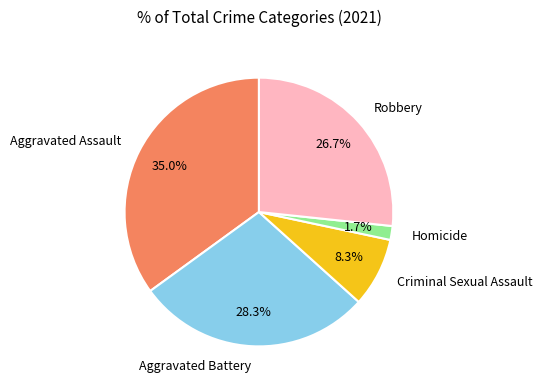

Which category has the smallest portion of the pie?

Homicide